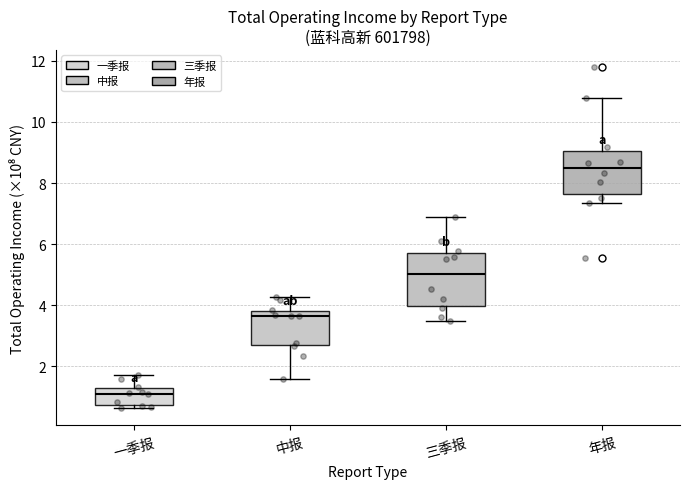

Which box has the highest median line?

年报